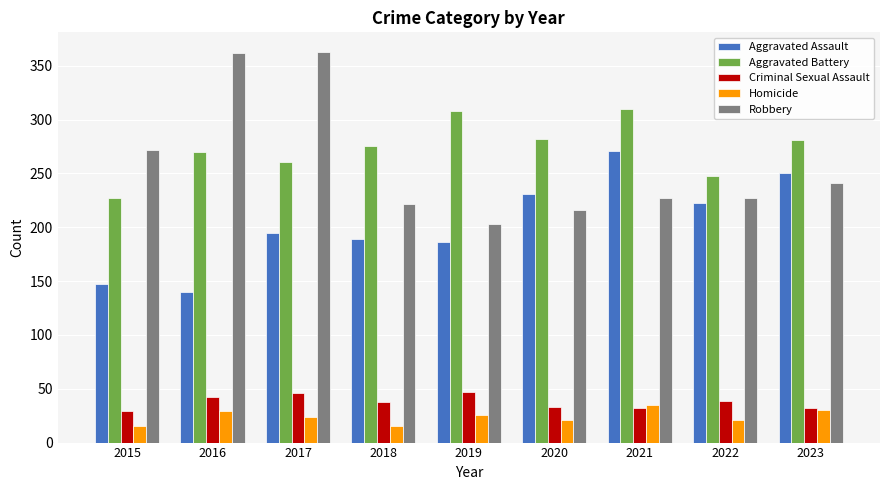

The Robbery series shows 241 at 2023. True or false?

True